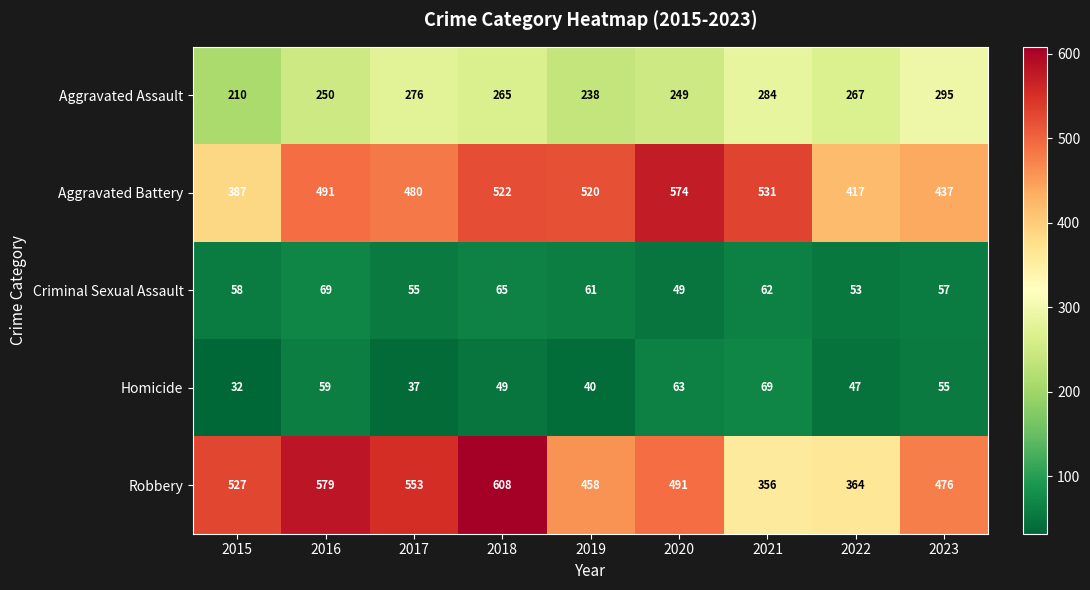

True or false: Aggravated Battery has a value of 765 at 2018.

False